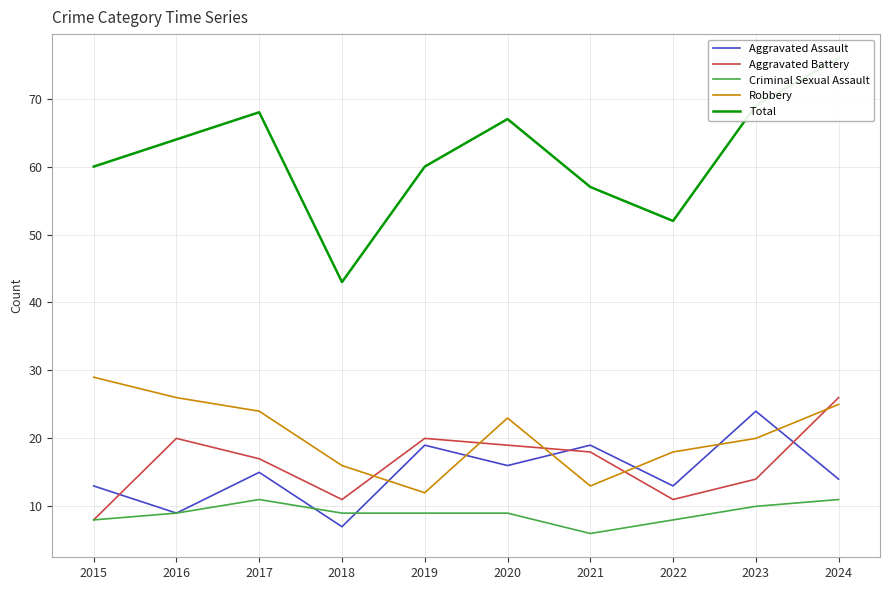

Which category has the lowest value across all series?

2021